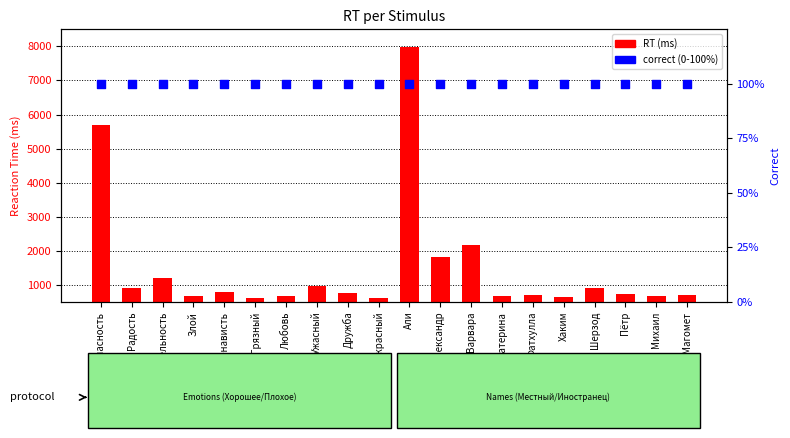

Which series has the largest Y range (max minus min)?

RT (ms)